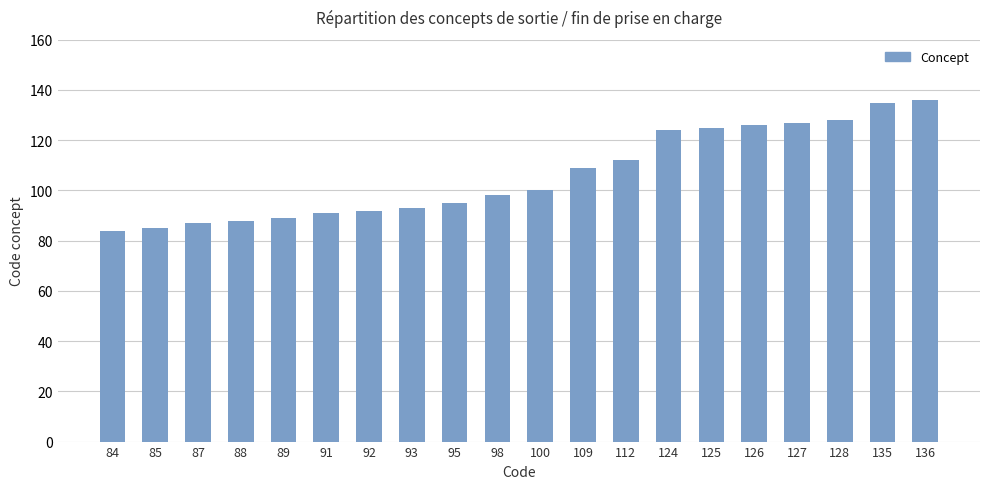

What is the sum of all values?

2124